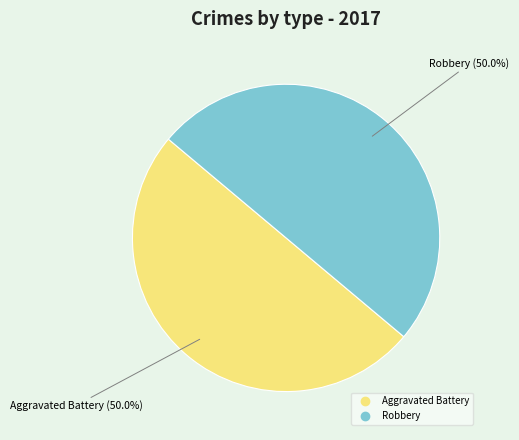

How many slices are in this pie chart?

2